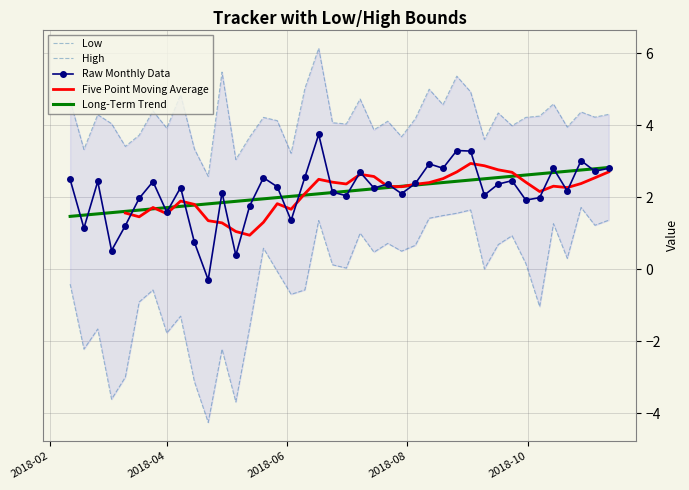

What is the label of the 18th point from the right?

2018-07-15